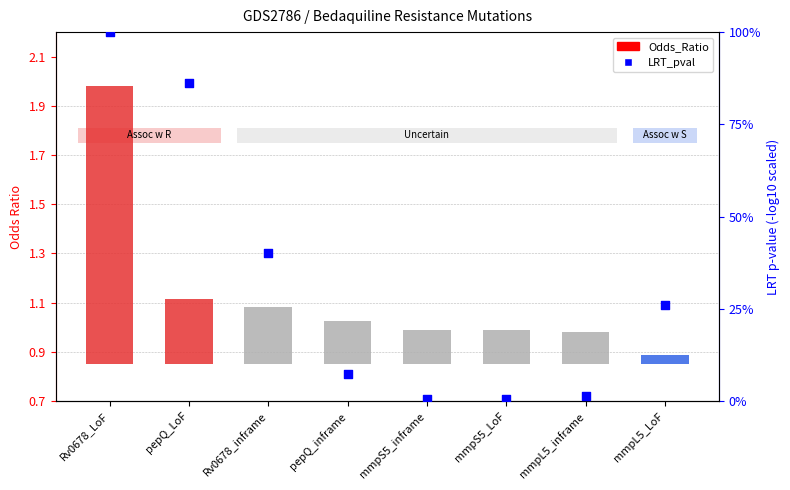

Which series contains the highest Y value?

Odds_Ratio